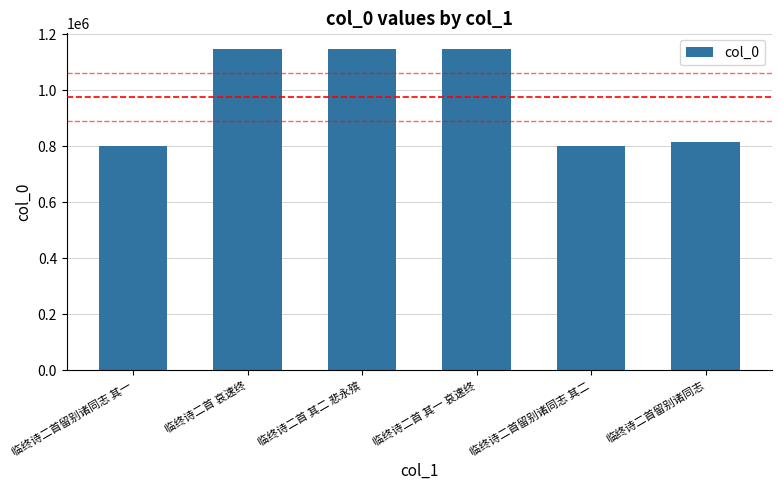

What is the label of the 3rd bar from the right?

临终诗二首 其一 哀速终